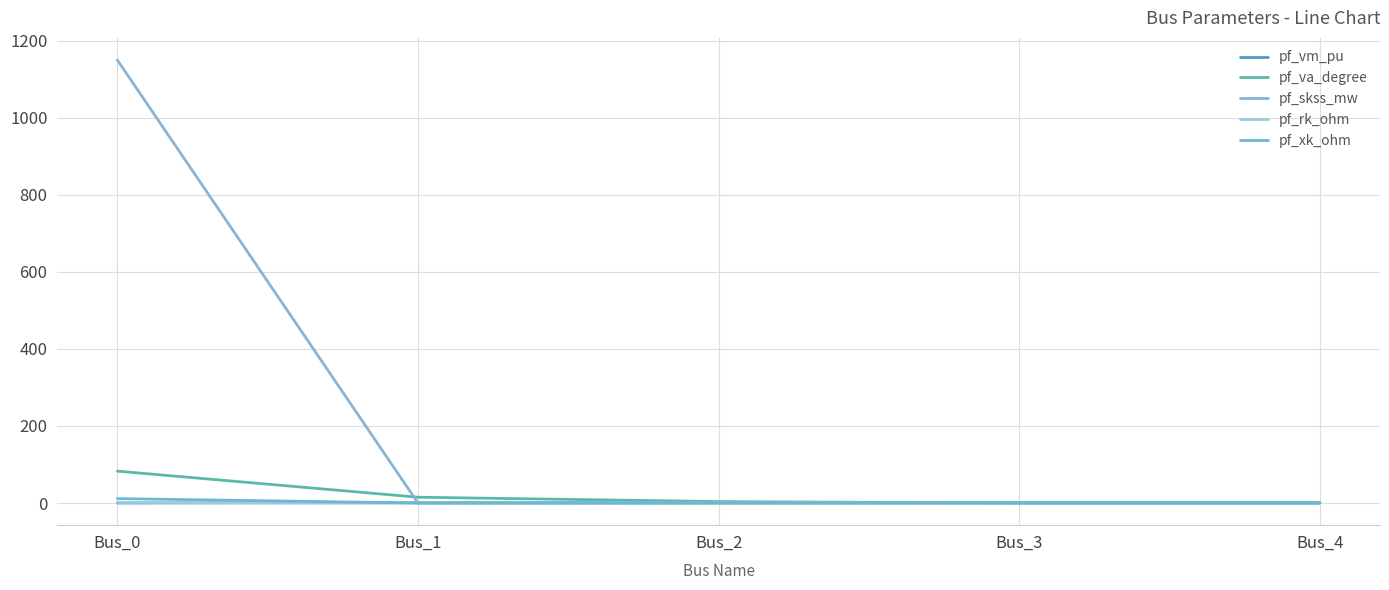

Which category has the highest value in the pf_xk_ohm series?

Bus_0